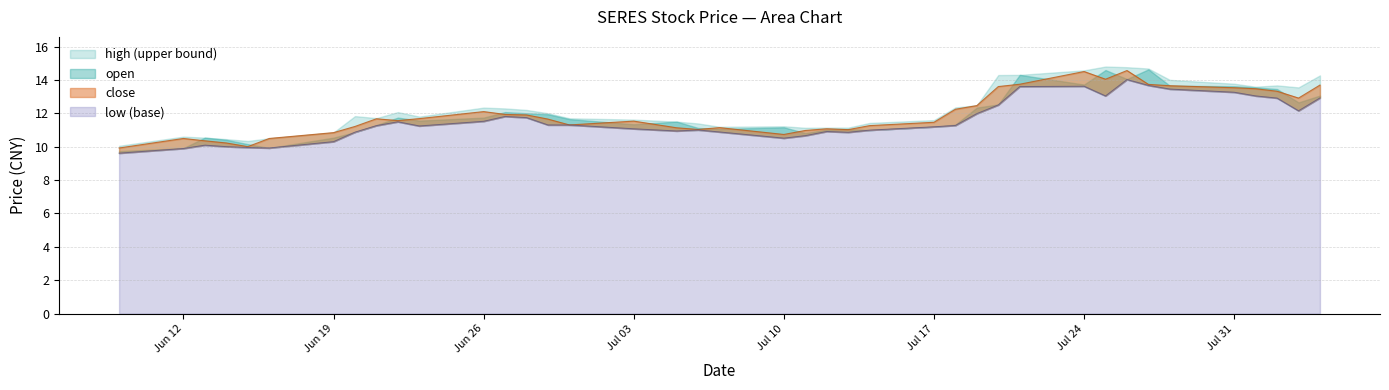

How many data points does each series have?

40